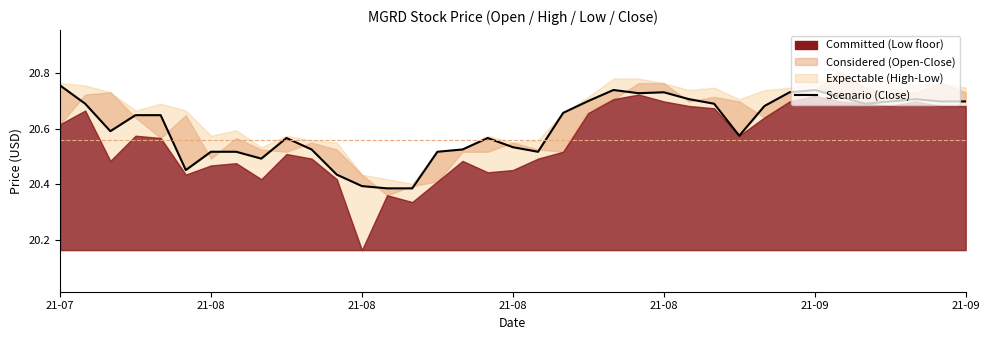

What is the difference between the maximum and minimum values?

0.4